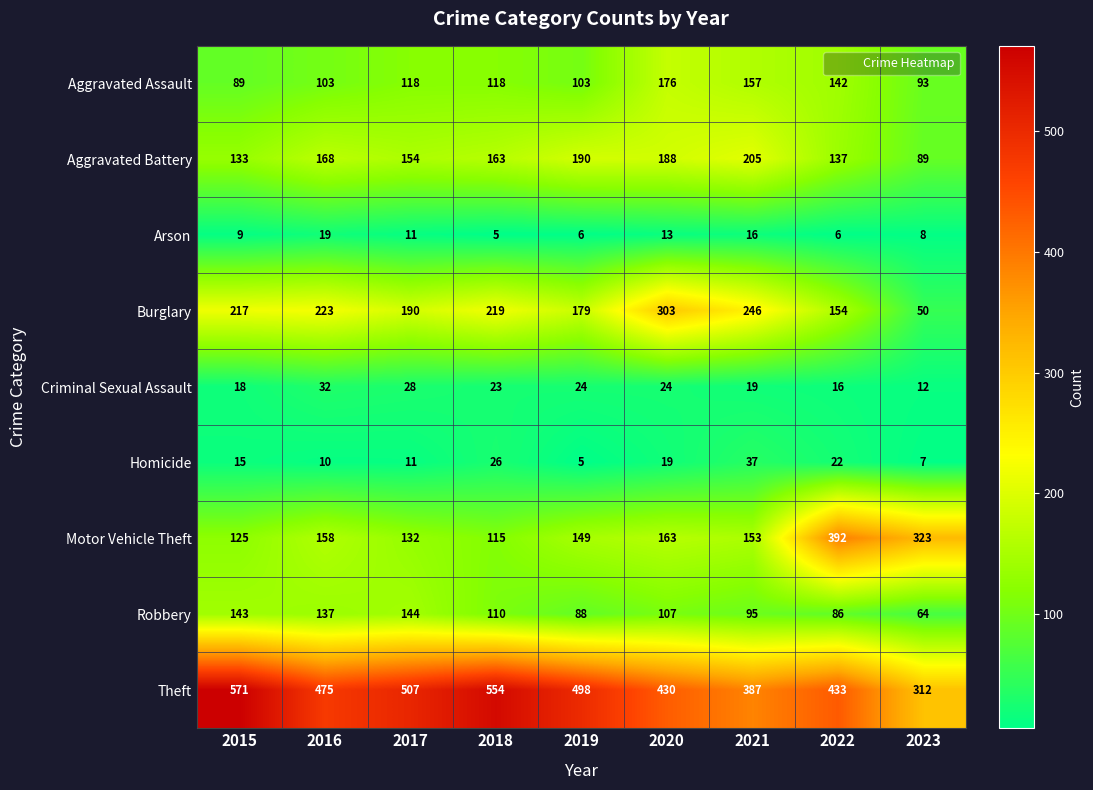

What is the minimum value for Aggravated Assault?

89